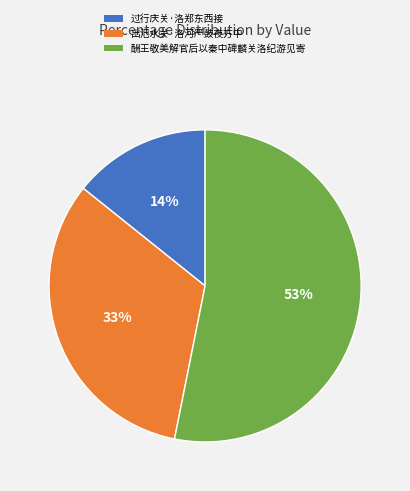

Which category has the smallest portion of the pie?

过行庆关·洛郑东西接